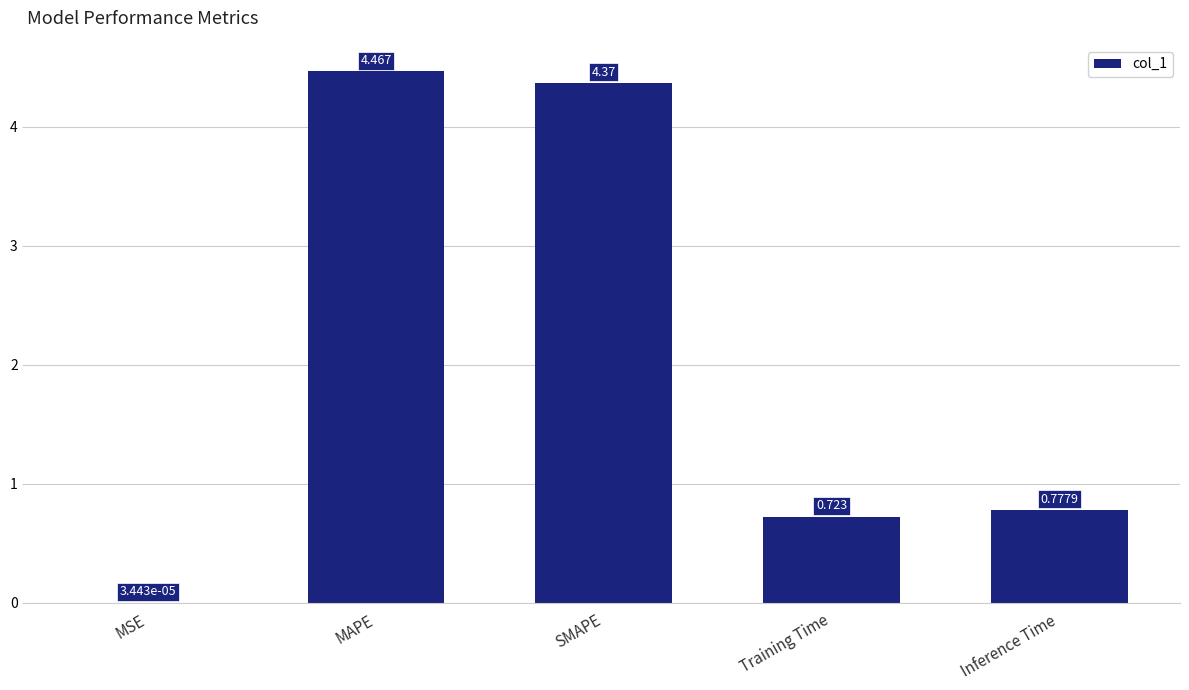

Which has a higher value, MAPE or SMAPE?

MAPE